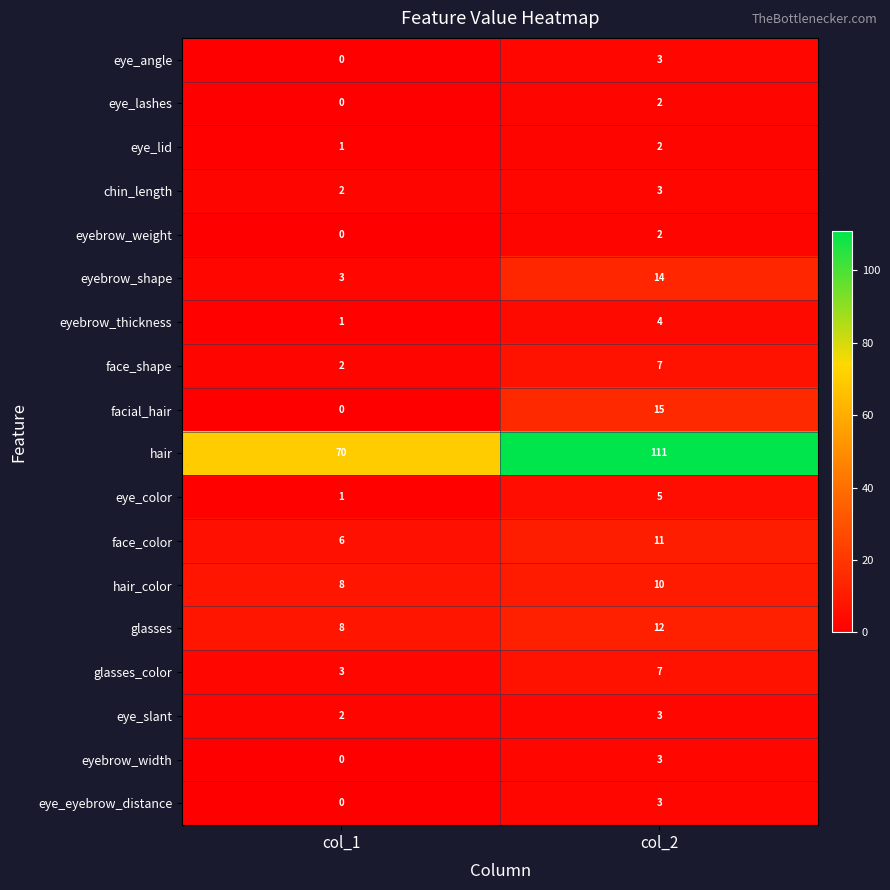

Between col_1 and col_2, which series saw the biggest shift?

hair